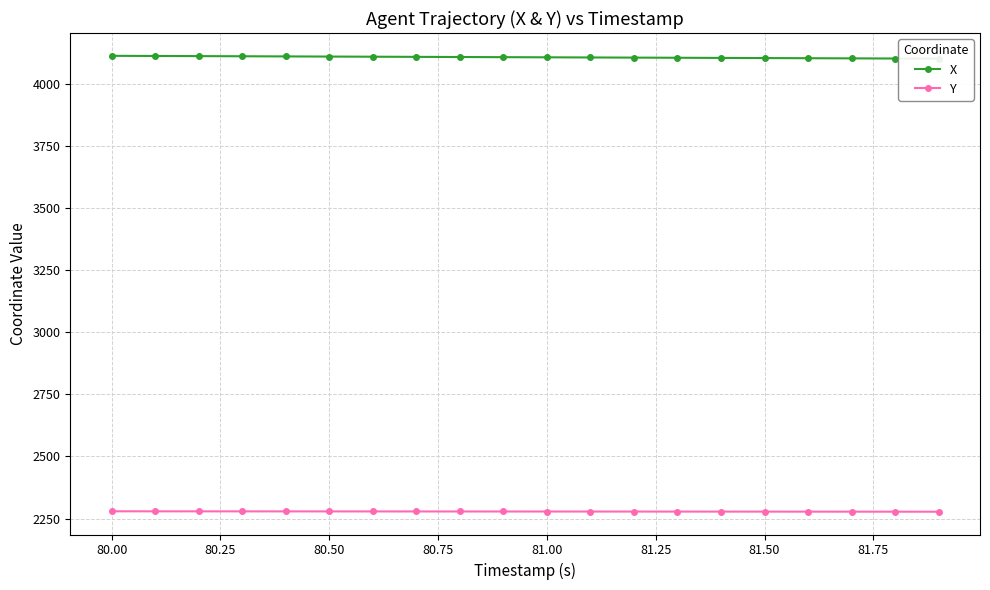

Which series has the largest range (max minus min)?

X